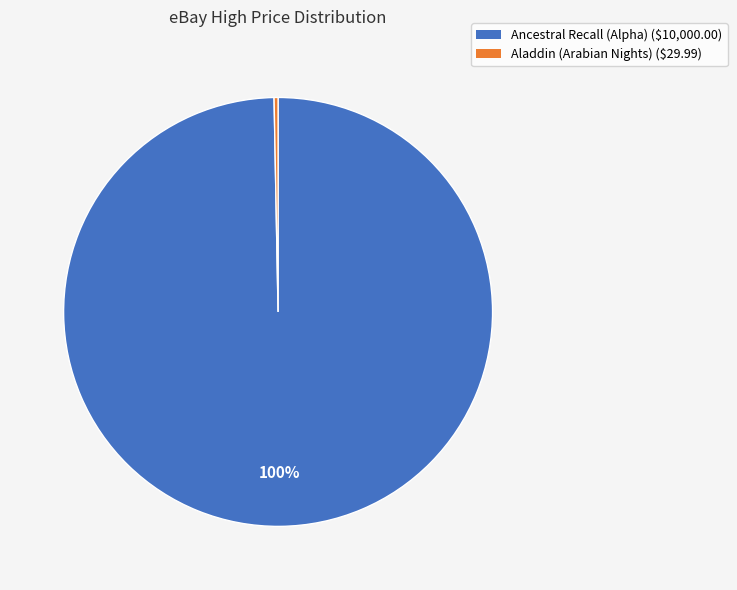

What is the largest slice in the pie chart?

Ancestral Recall (Alpha)